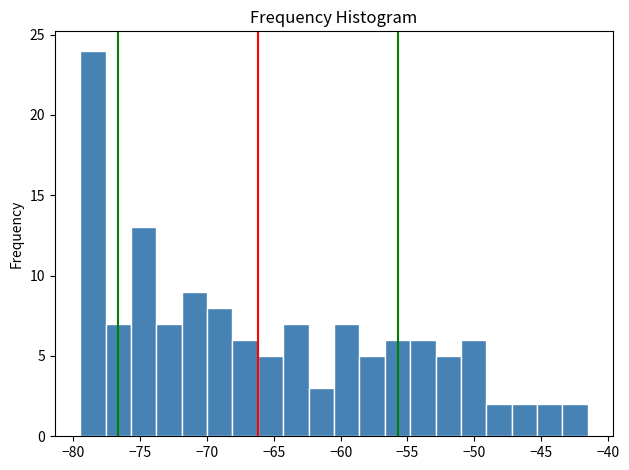

Around what value on the x-axis is the tallest bar? Give the approximate position of its centre, as read against the axis.

-78.5